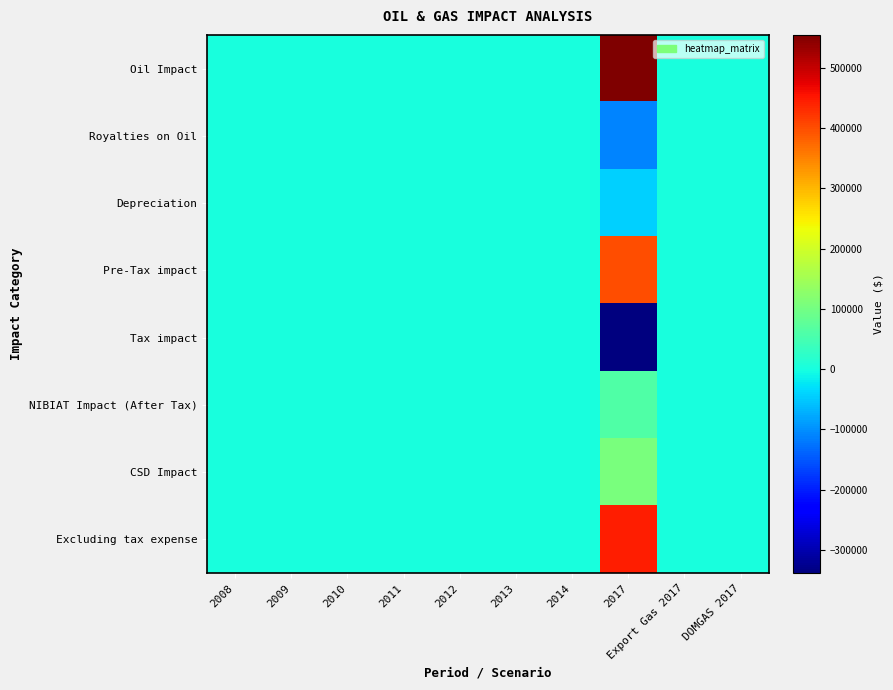

What is the minimum value shown in the chart?

-338705.3